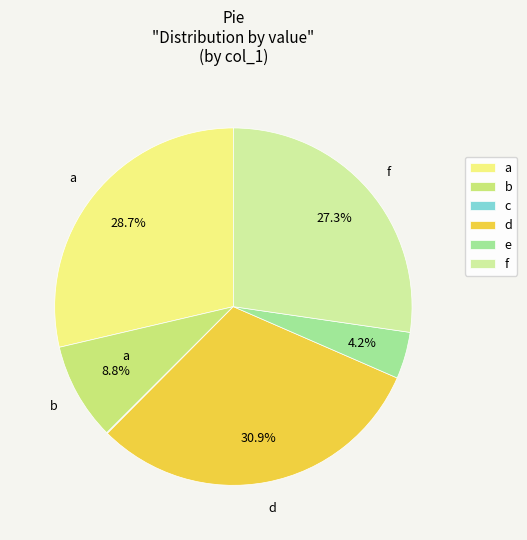

Does f represent more than half of the total?

No